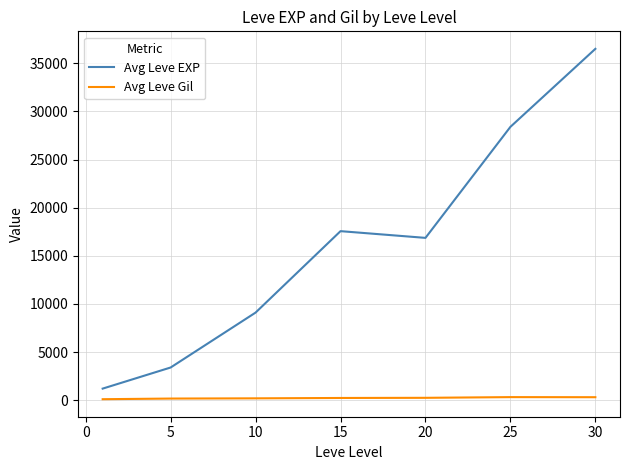

Which series has the widest spread of values?

Avg Leve EXP